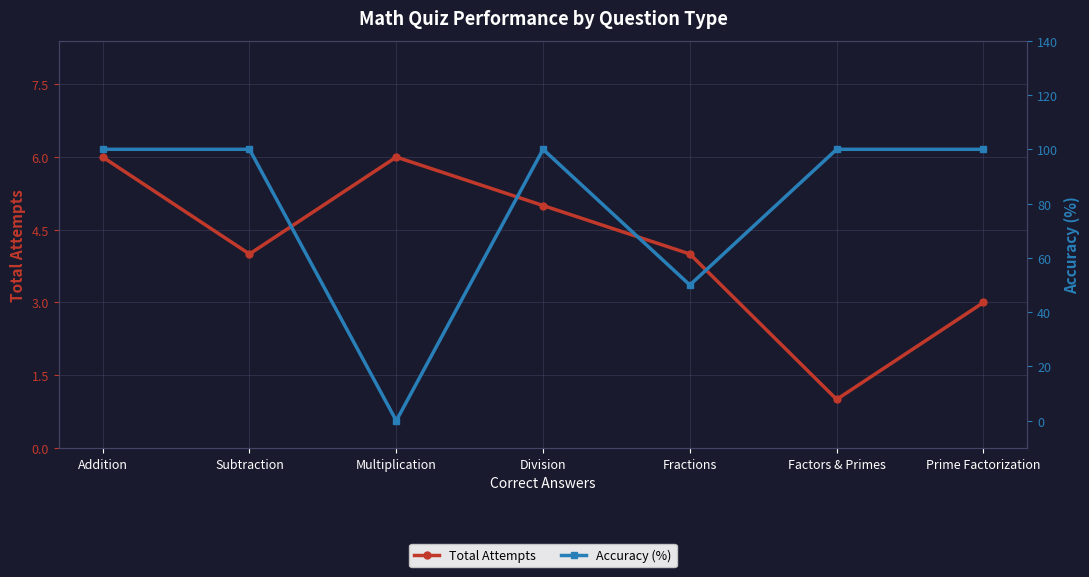

True or false: Total Attempts has a value of 6 at Multiplication.

True